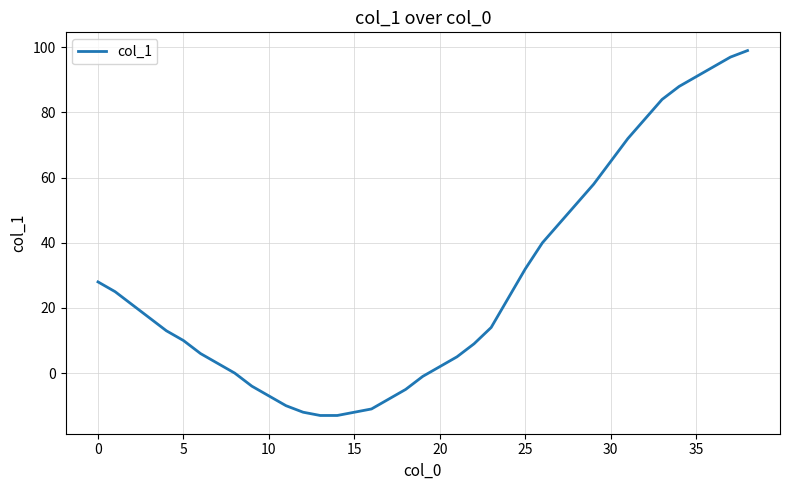

Reading left to right, list all the values displayed in this chart.

28	25	21	17	13	10	6	3	0	-4	-7	-10	-12	-13	-13	-12	-11	-8	-5	-1	2	5	9	14	23	32	40	46	52	58	65	72	78	84	88	91	94	97	99